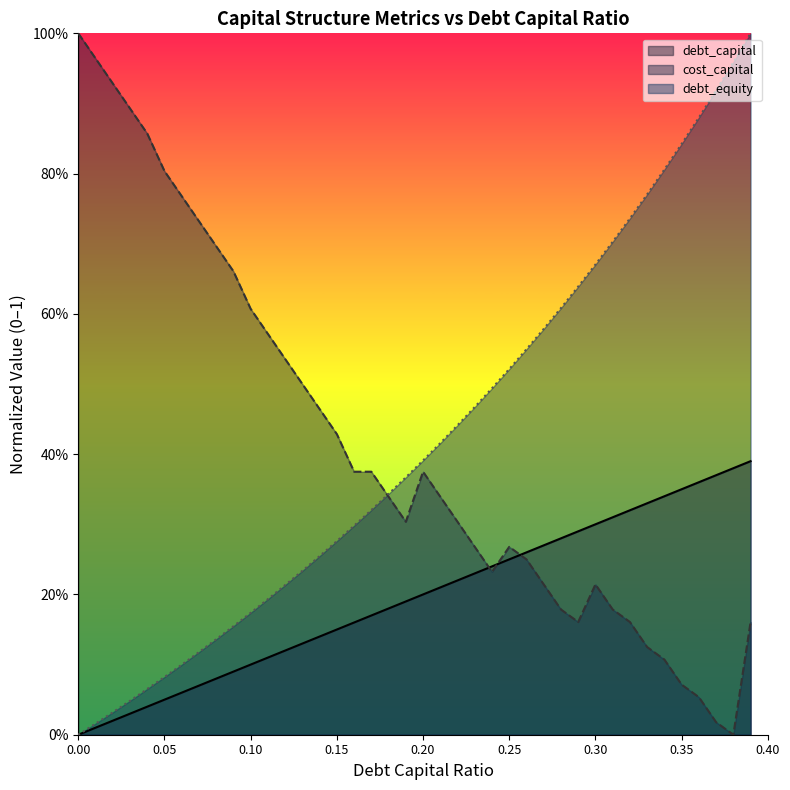

How many lines are shown in the chart?

3